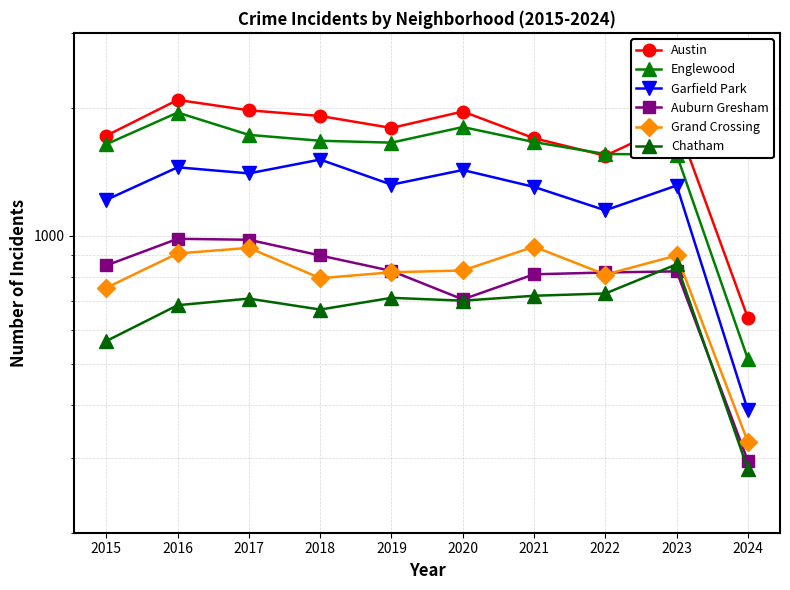

How many values in the Auburn Gresham series exceed 826?

4